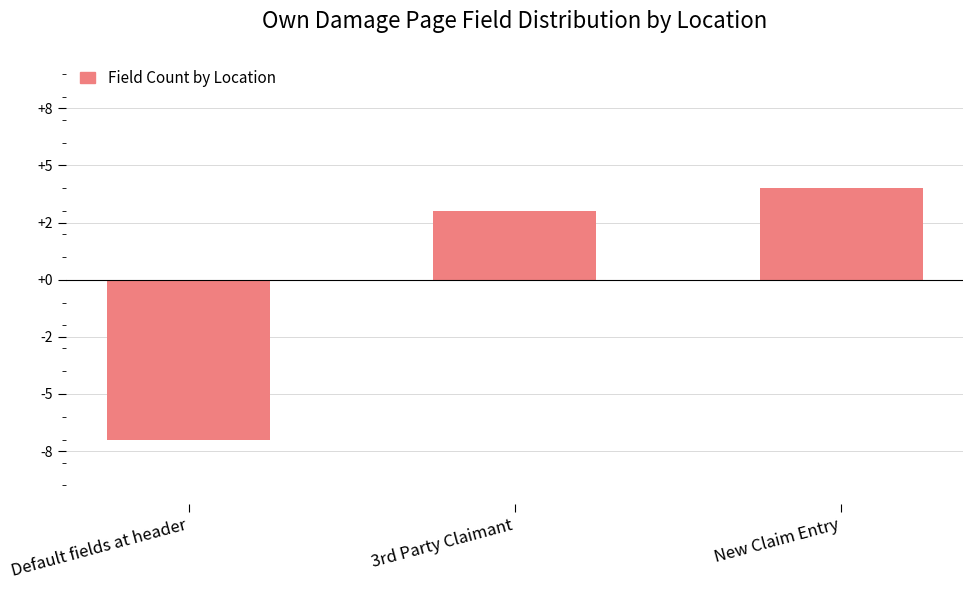

What is the label of the 3rd bar from the left?

New Claim Entry